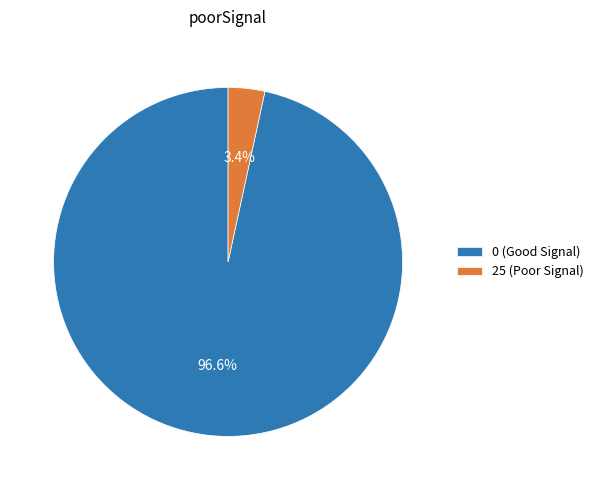

What percentage do 0 (Good Signal) and 25 (Poor Signal) together represent?

100.0%